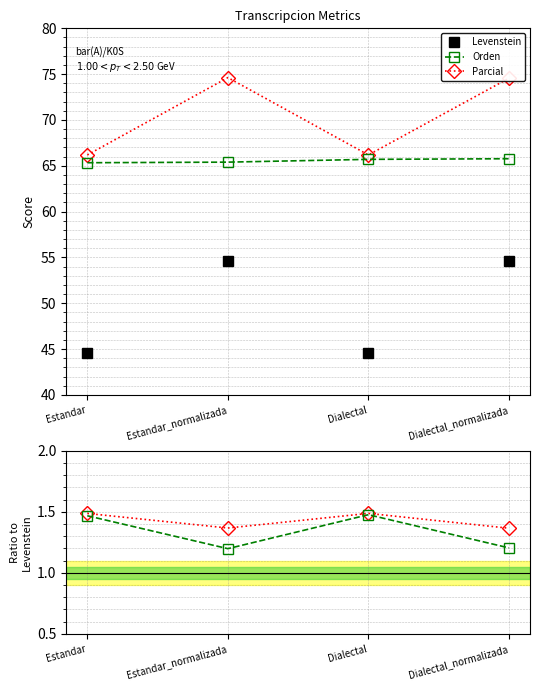

Between Estandar and Estandar_normalizada, which series saw the biggest shift?

Levenstein